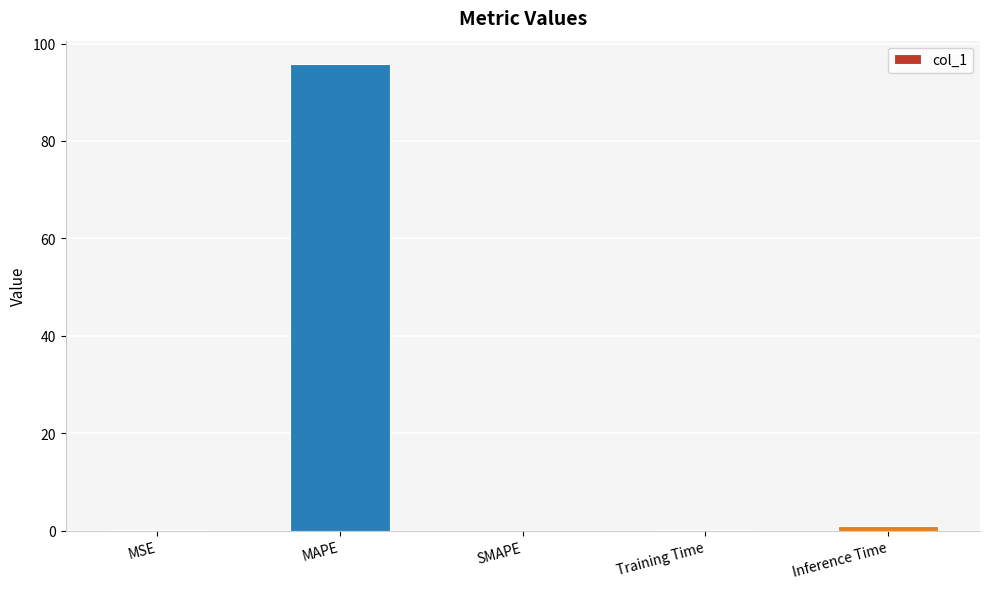

True or false: the data shows 63.1 at SMAPE.

False